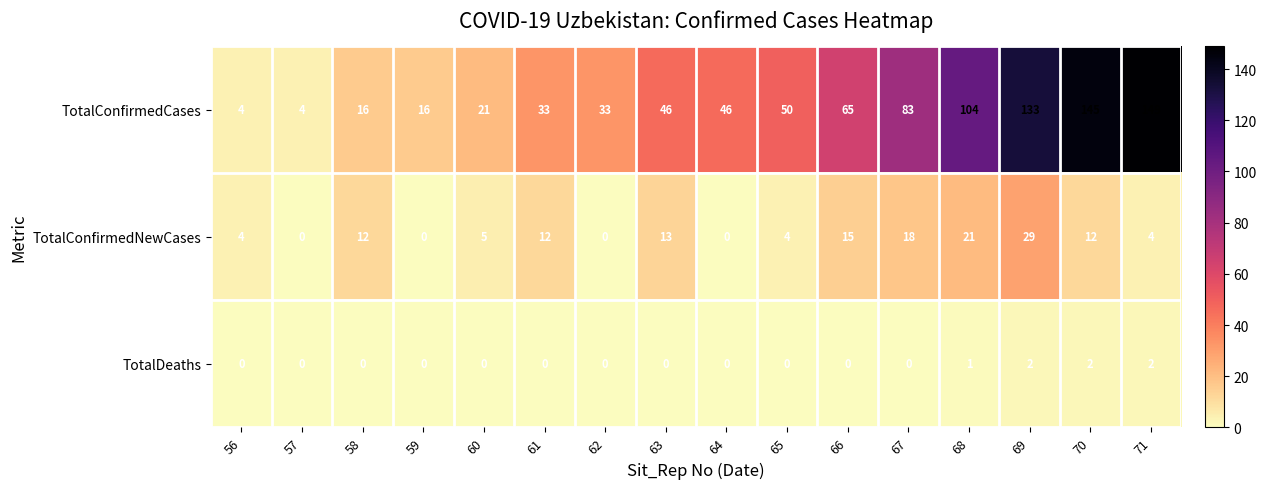

The TotalConfirmedNewCases series shows 0 at 57. True or false?

True